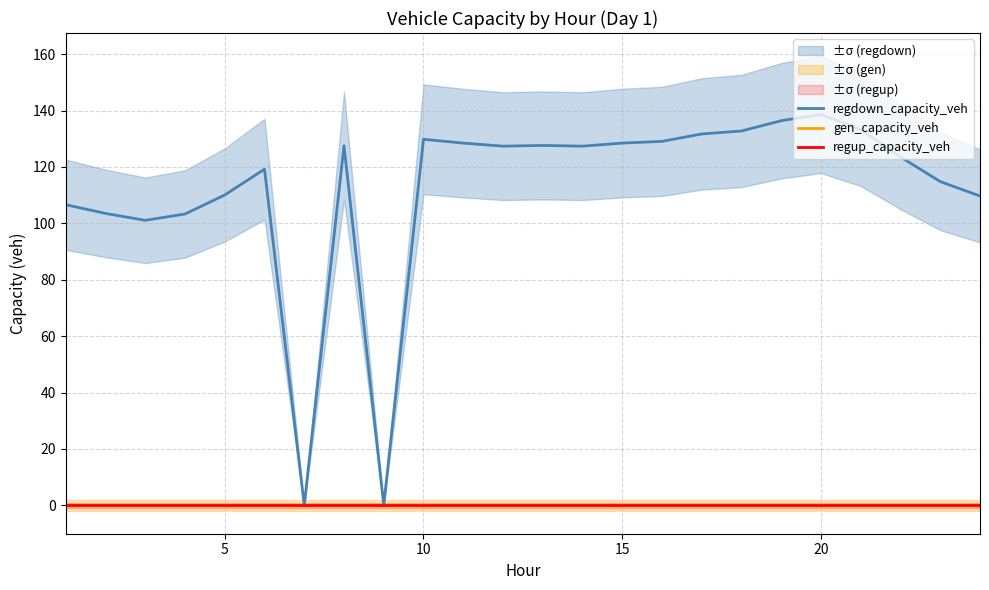

How many lines are shown in the chart?

3